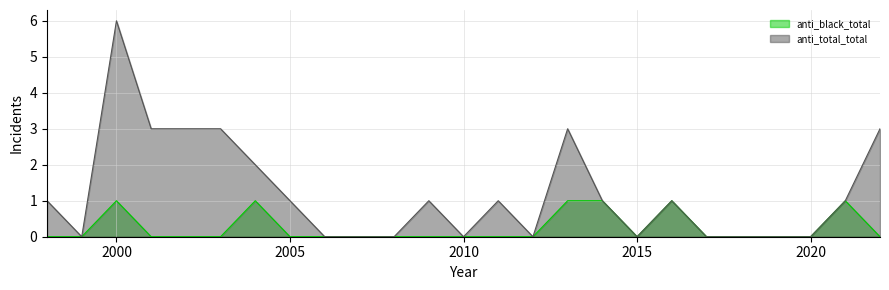

Which series changed the most between 2004 and 2017?

anti_total_total